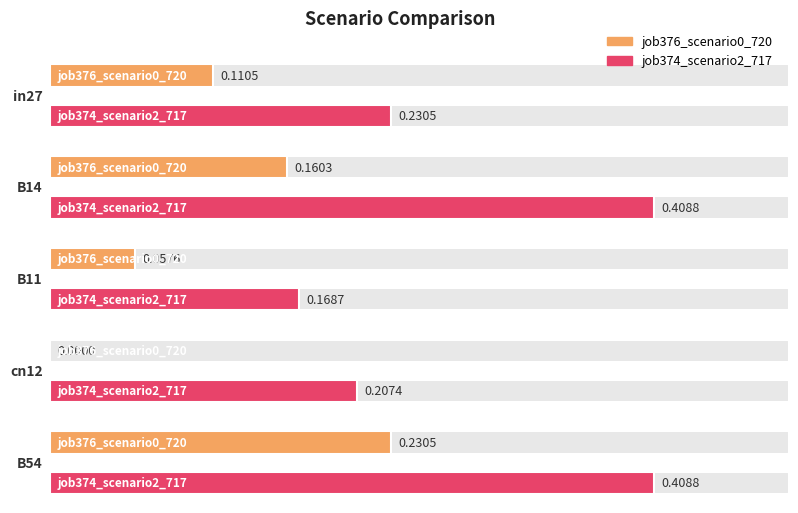

How many groups of bars are there?

5